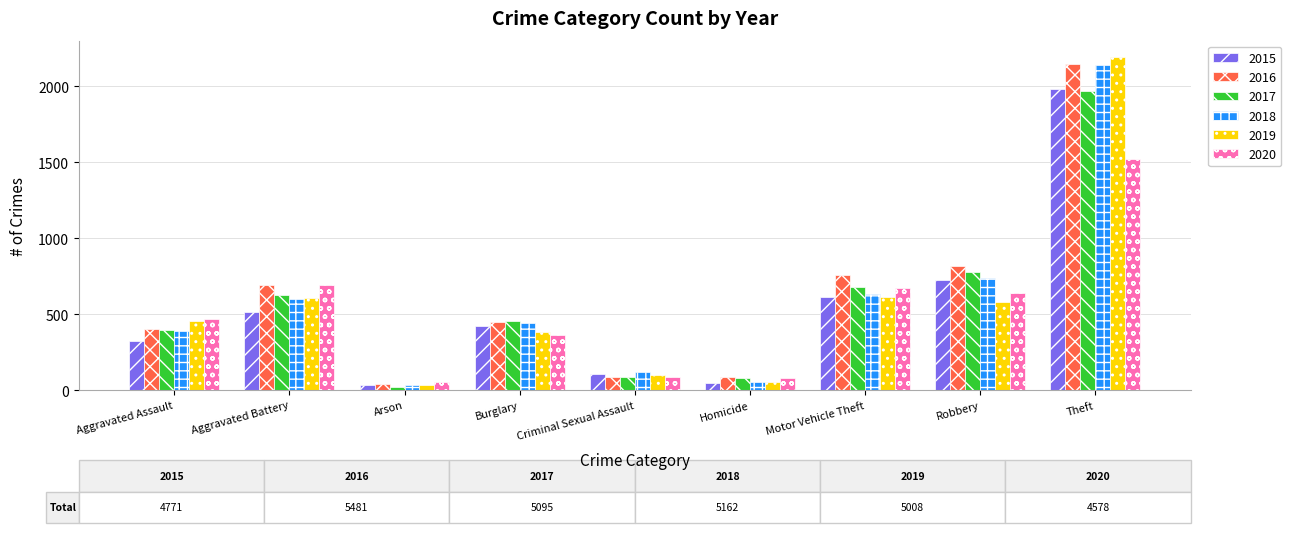

How many groups of bars are there?

9